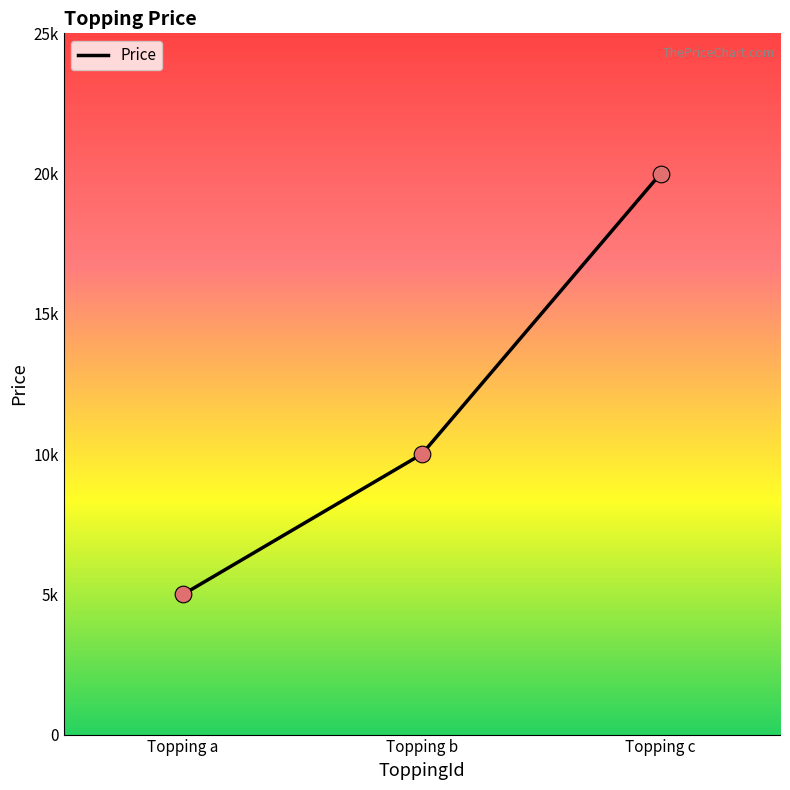

Which has a higher value, Topping b or Topping c?

Topping c